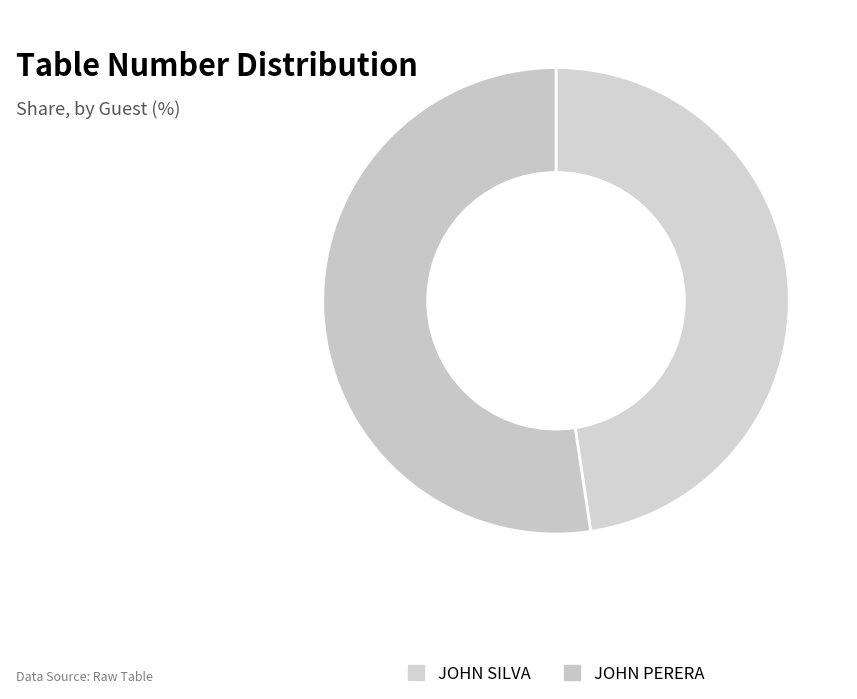

To the nearest percent, what is the average slice percentage?

50%